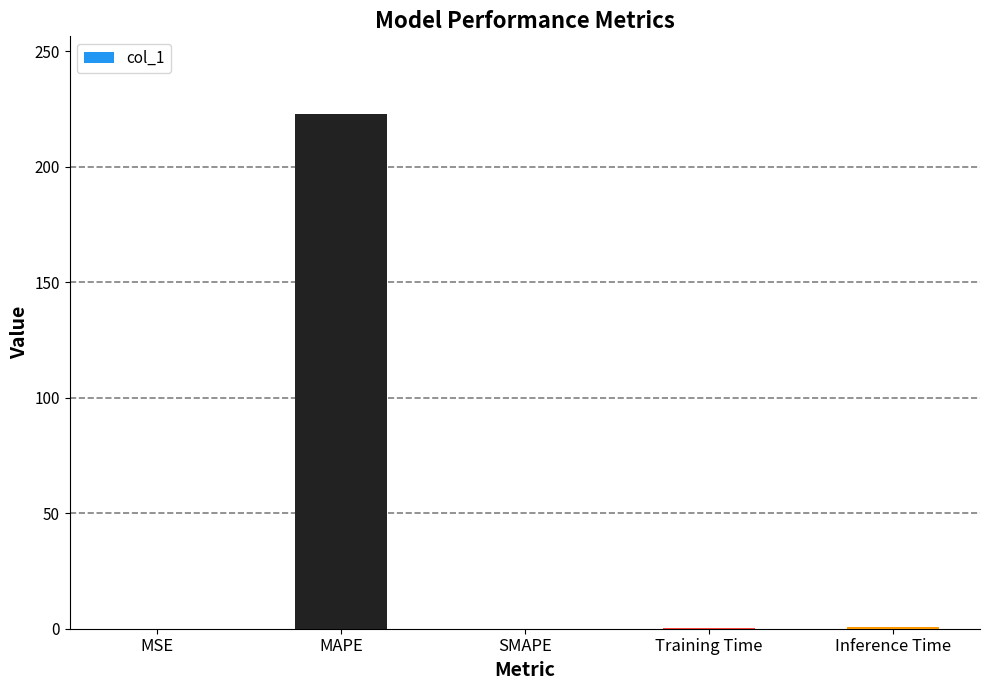

True or false: the data shows 0.0 at MSE.

True